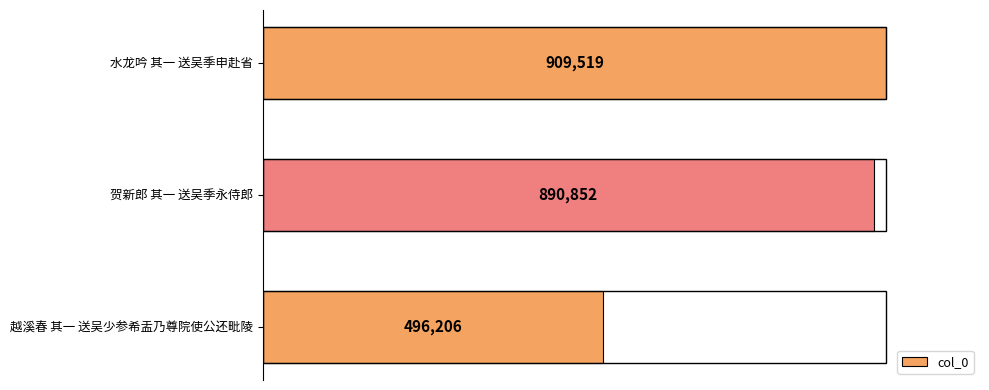

Does the chart contain any negative values?

No